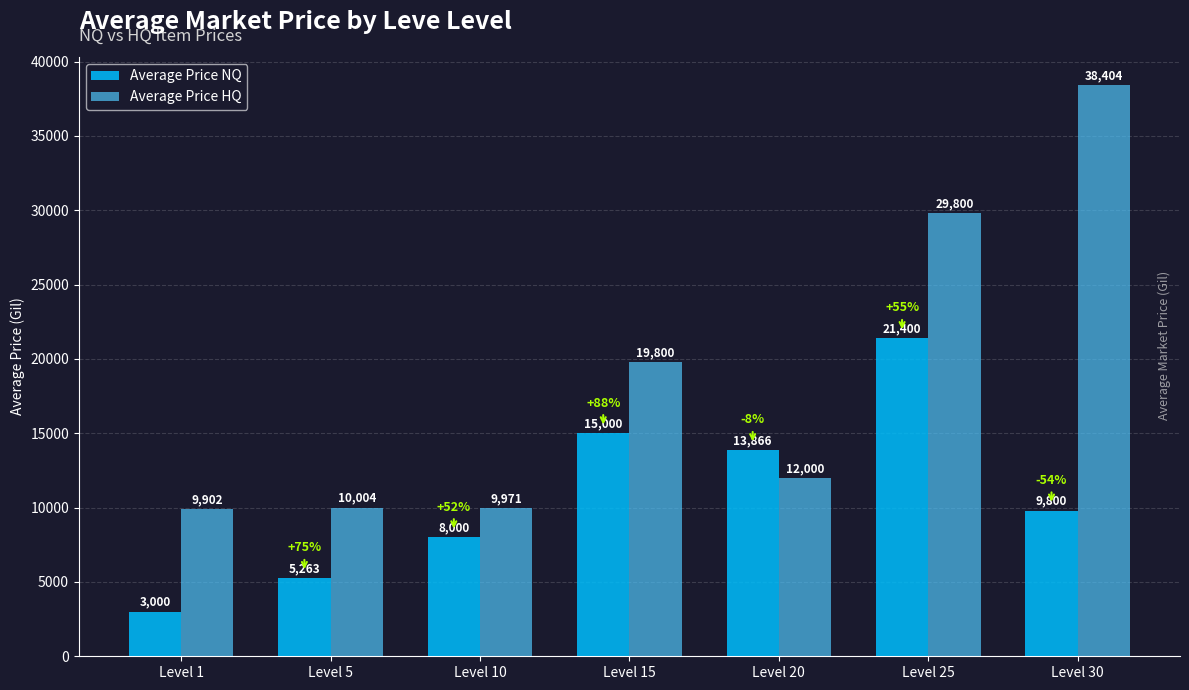

At which label does Average Price HQ first exceed 12000?

Level 15